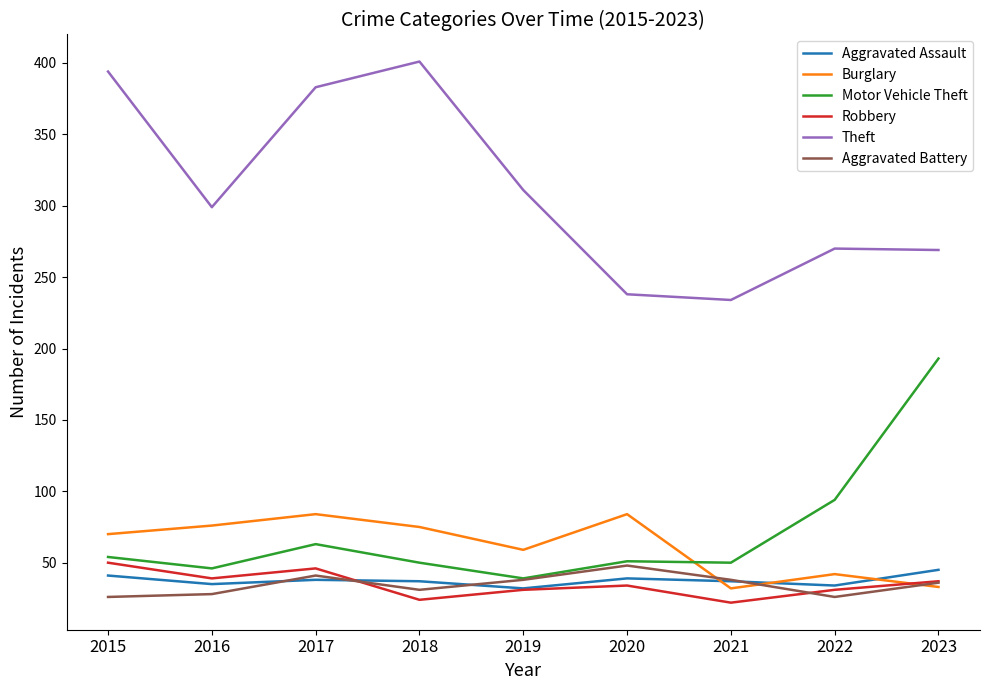

What is the lowest value of the Motor Vehicle Theft series?

39